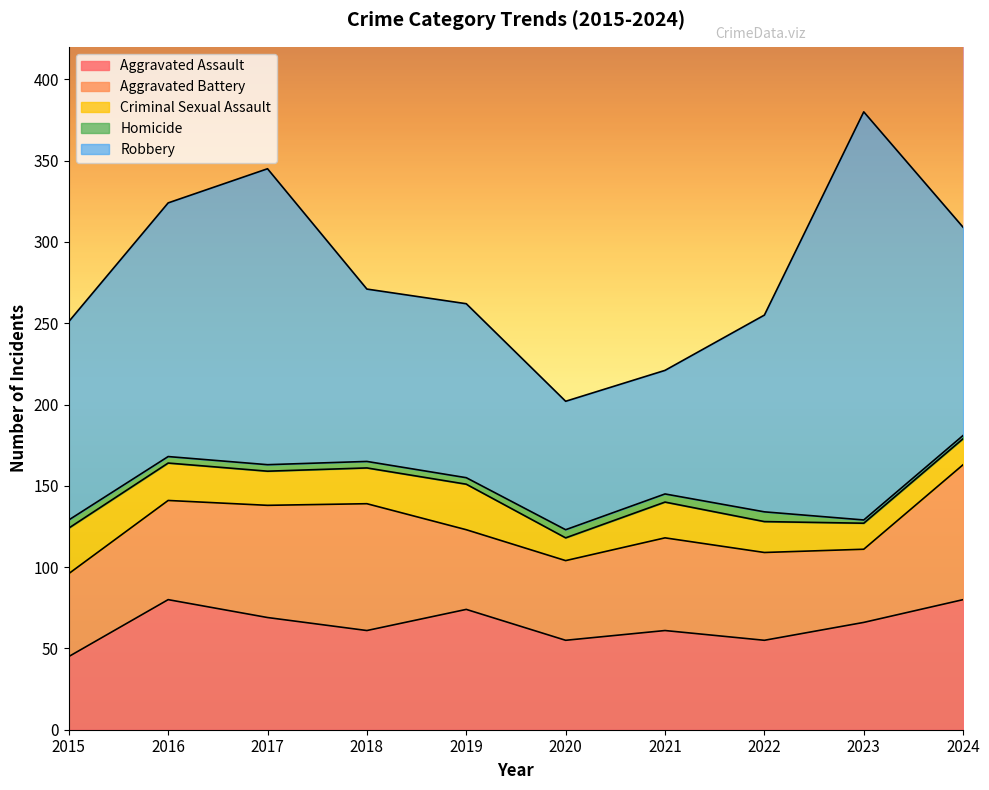

Which label corresponds to the largest value in the chart?

2023